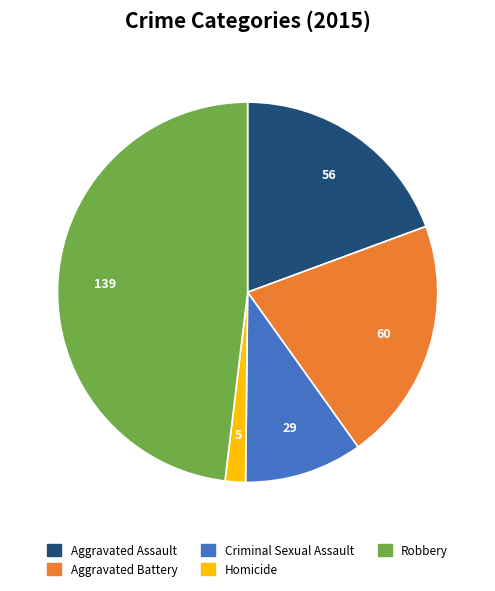

Which slice is the largest?

Robbery